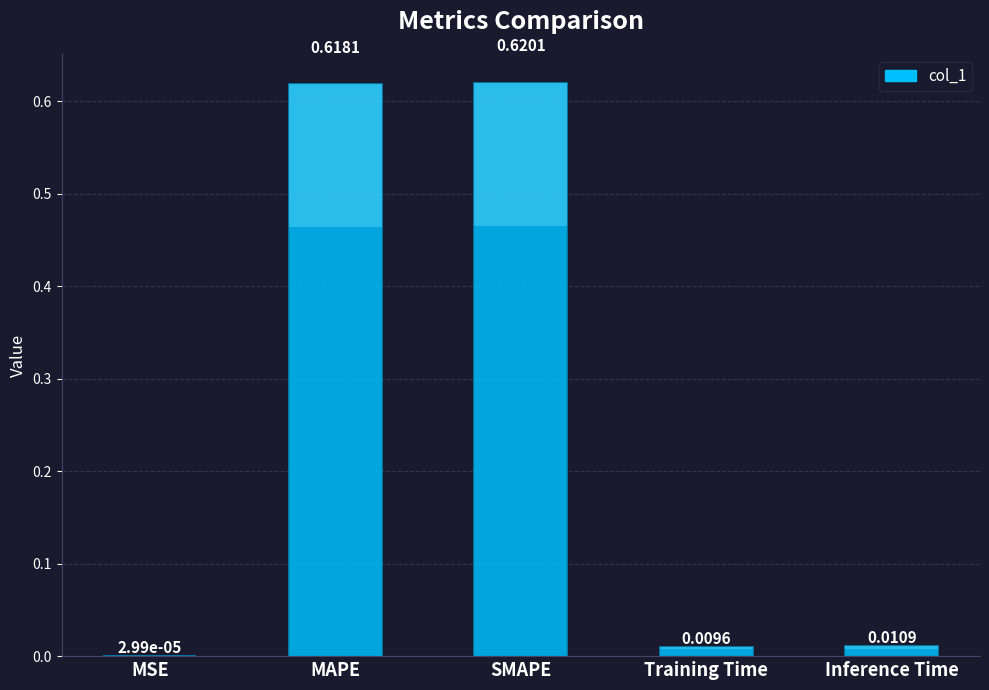

What is the sum of all values?

1.3